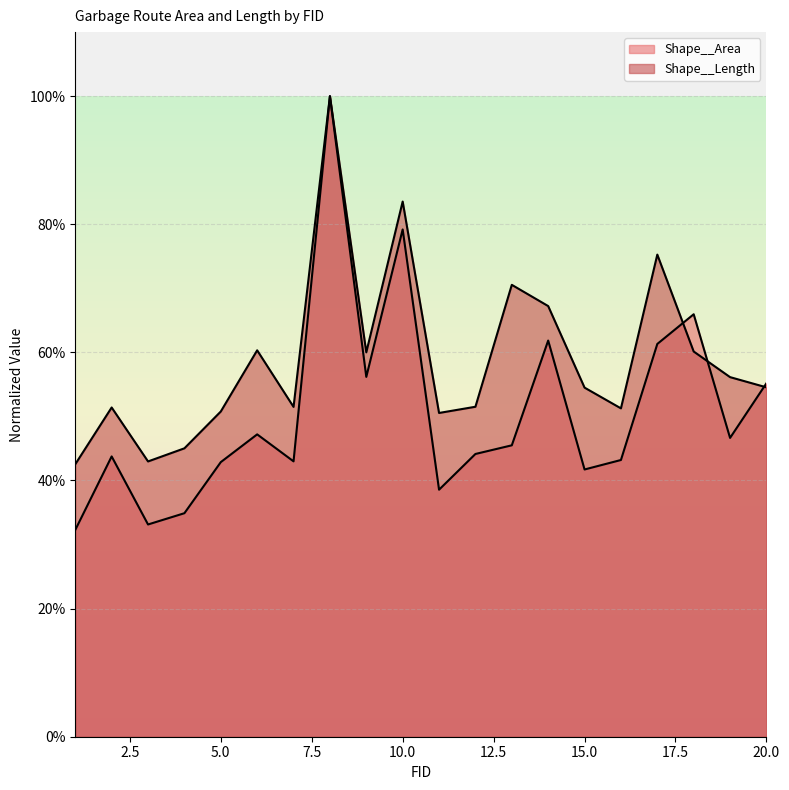

What is the approximate value of Shape__Length at 11?

0.5